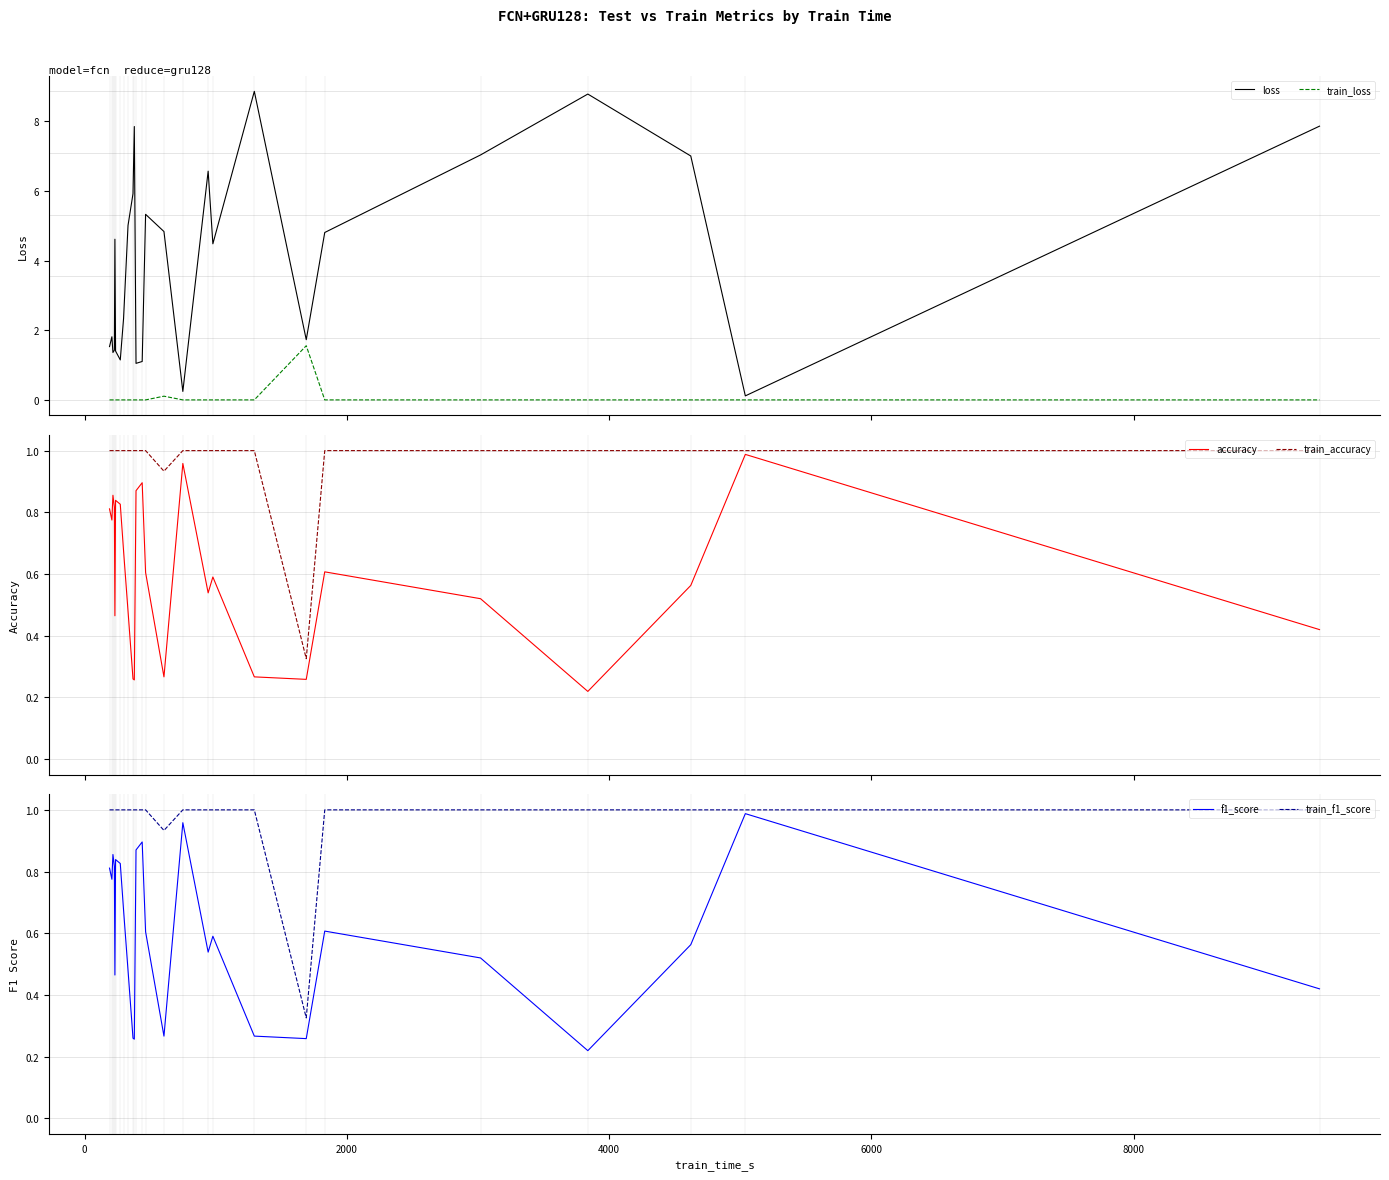

What is the maximum value for loss?

8.9